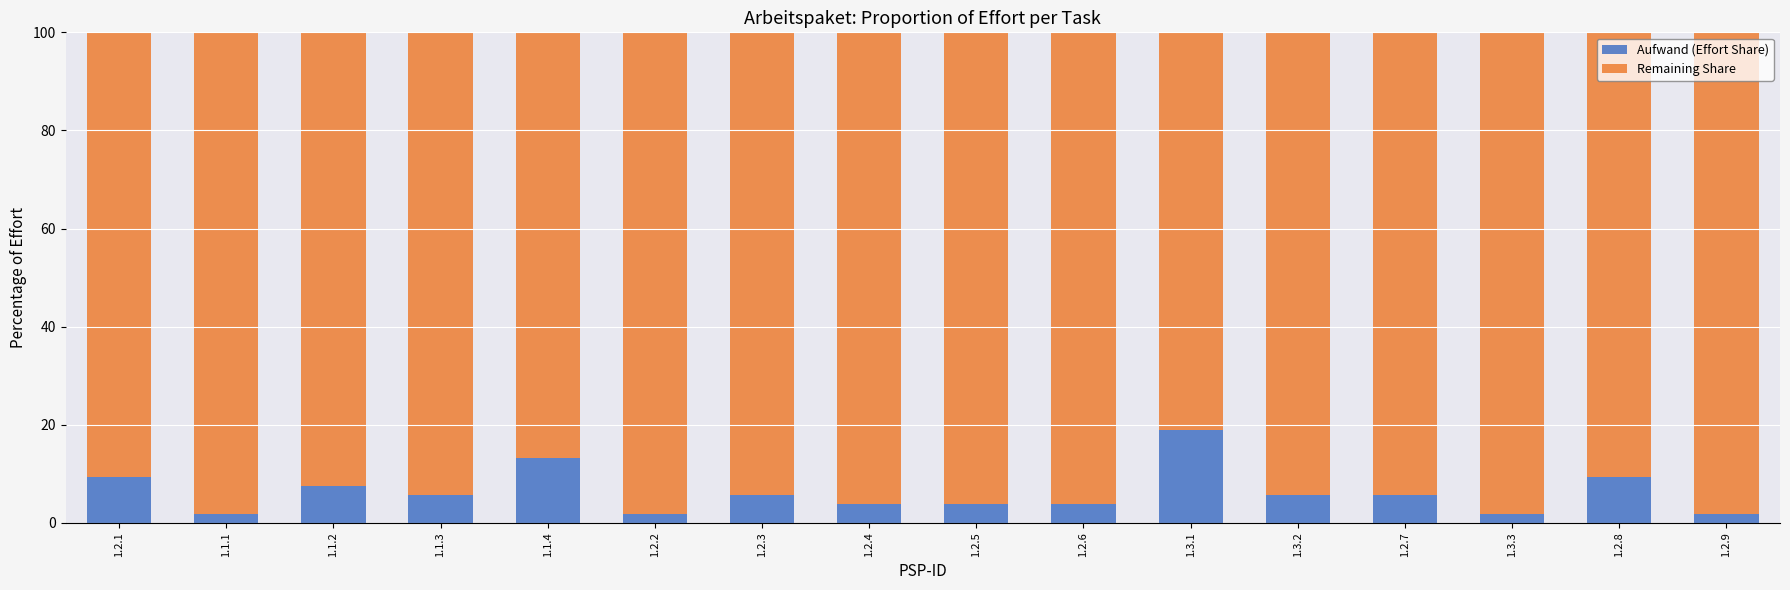

What is the total value across all series at 1.2.1?

100.0